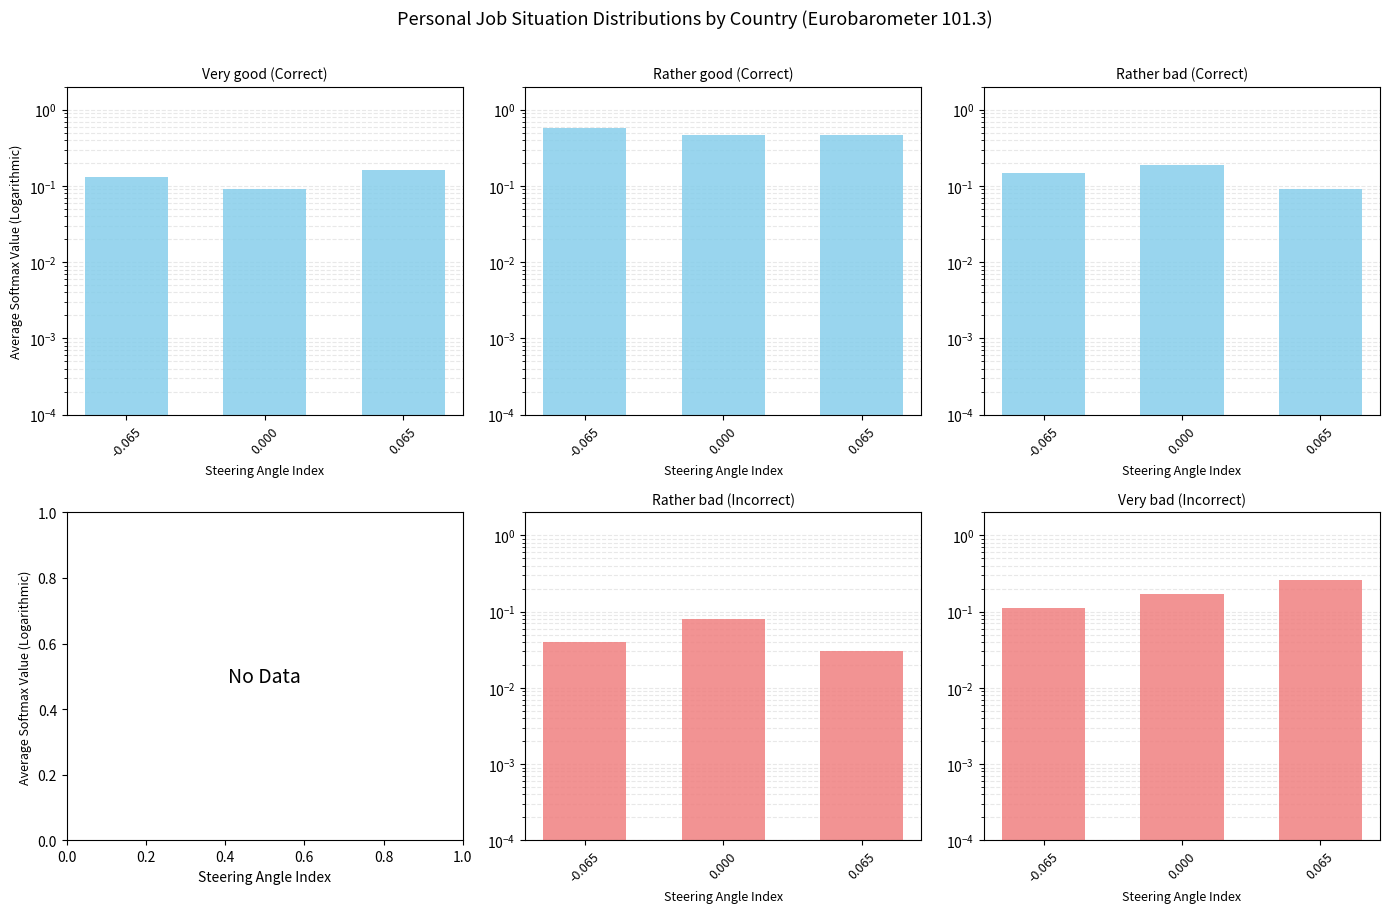

What is the maximum value for Rather bad?

0.2